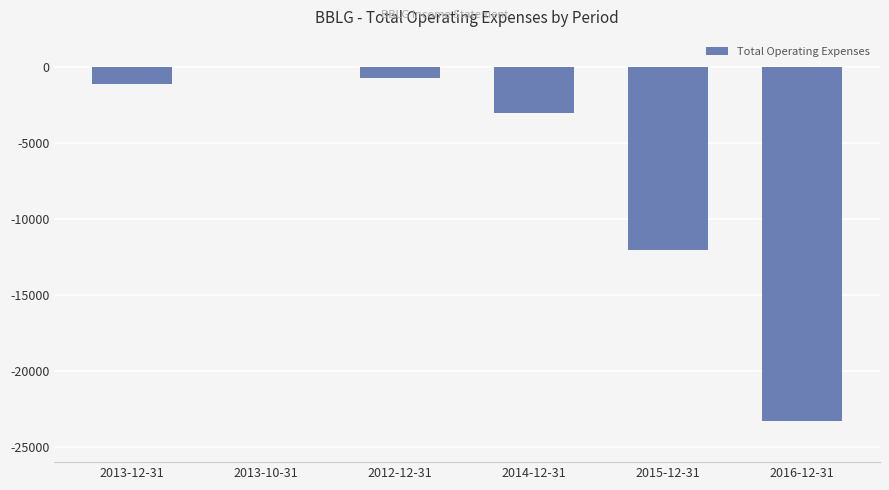

What is the approximate value at 2013-12-31, to the nearest 10?

-1100